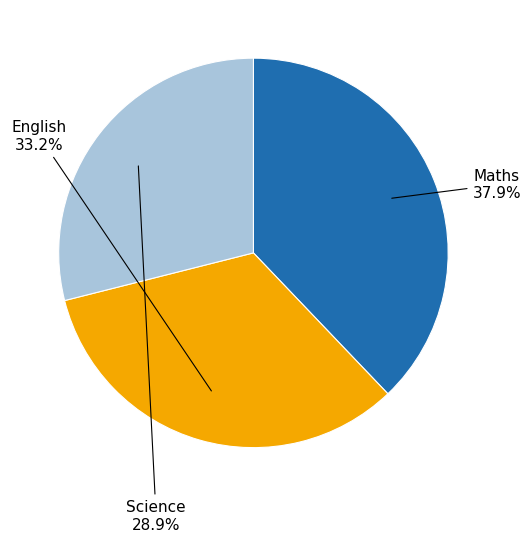

Is there a majority slice in this chart?

No